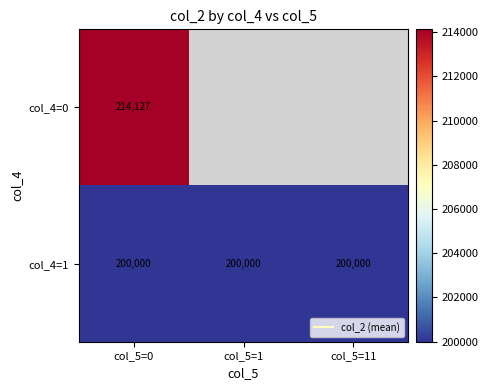

True or false: col_4=1 has a value of 92821.5 at col_5=0.

False